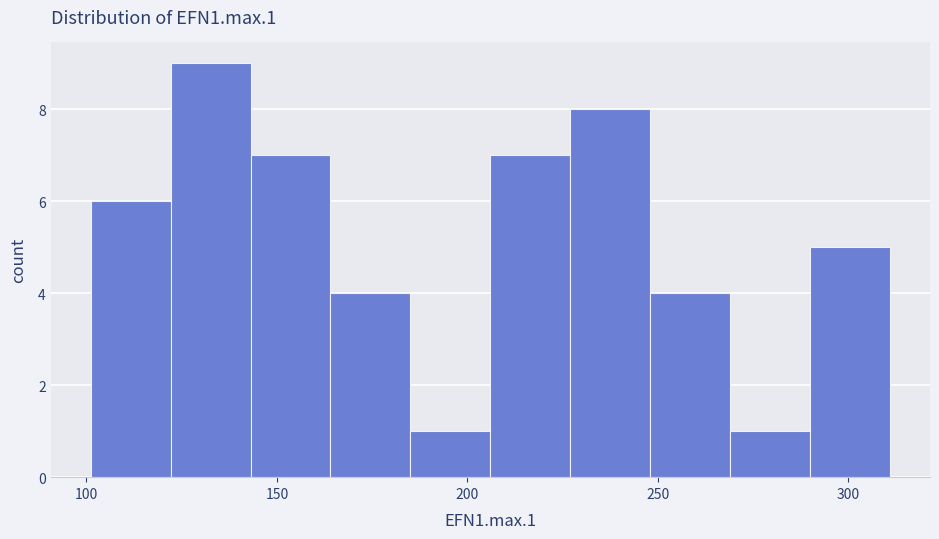

Reading left to right, transcribe this chart: for each bar, give the range it covers on the x-axis and its height. Neither the bar edges nor the heights are printed on the chart, so give them approximately, as read against the axes.

100 to 120: 6
120 to 145: 9
145 to 165: 7
165 to 185: 4
185 to 205: 1
205 to 225: 7
225 to 250: 8
250 to 270: 4
270 to 290: 1
290 to 310: 5